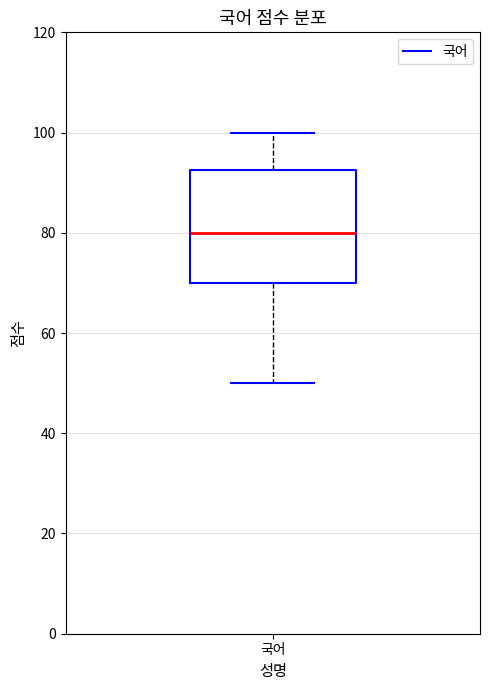

Where does the lower whisker of the box for 국어 end on the y-axis? The values are not printed on the chart, so give them approximately, as read against the axis.

50